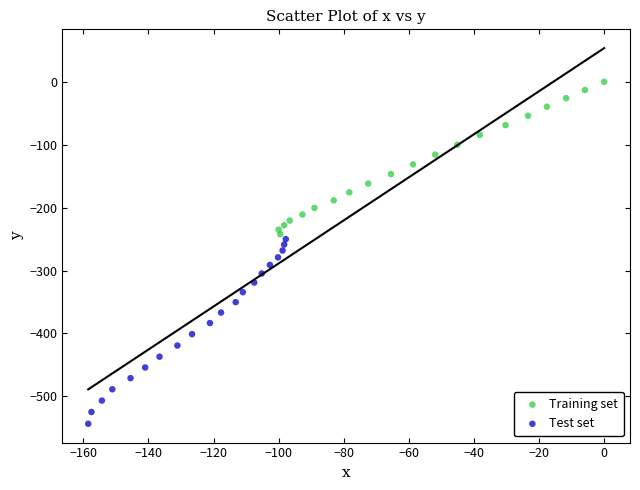

Which series contains the lowest Y value?

Test set